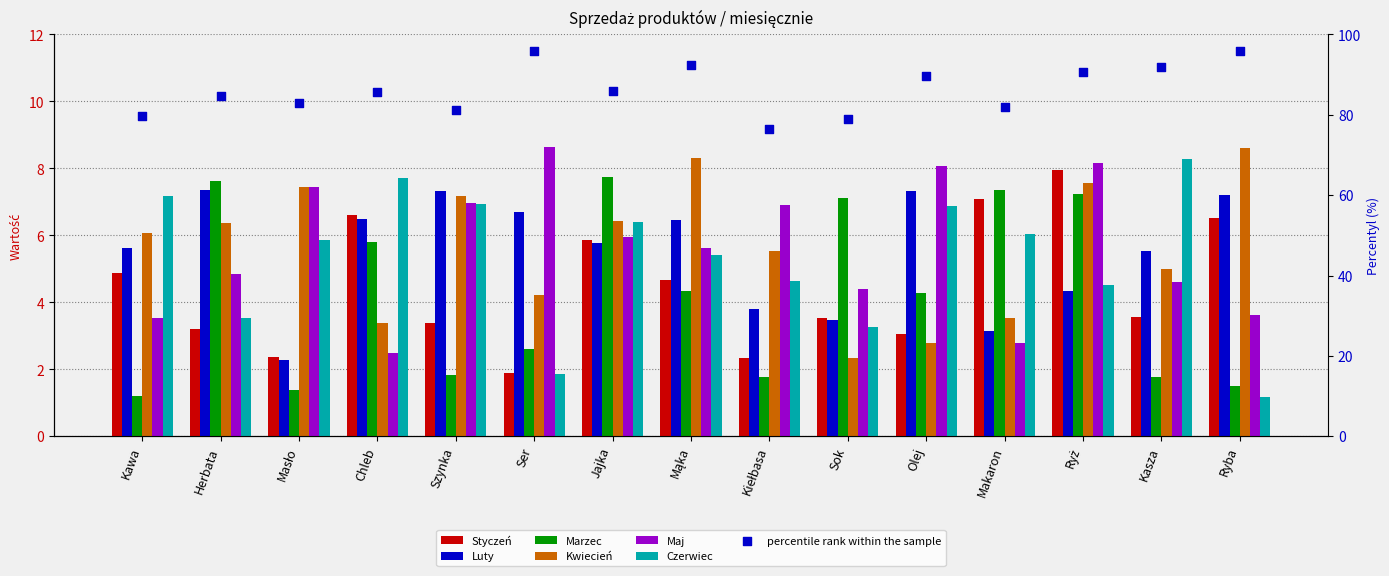

Which series has the largest total across all categories?

Kwiecień